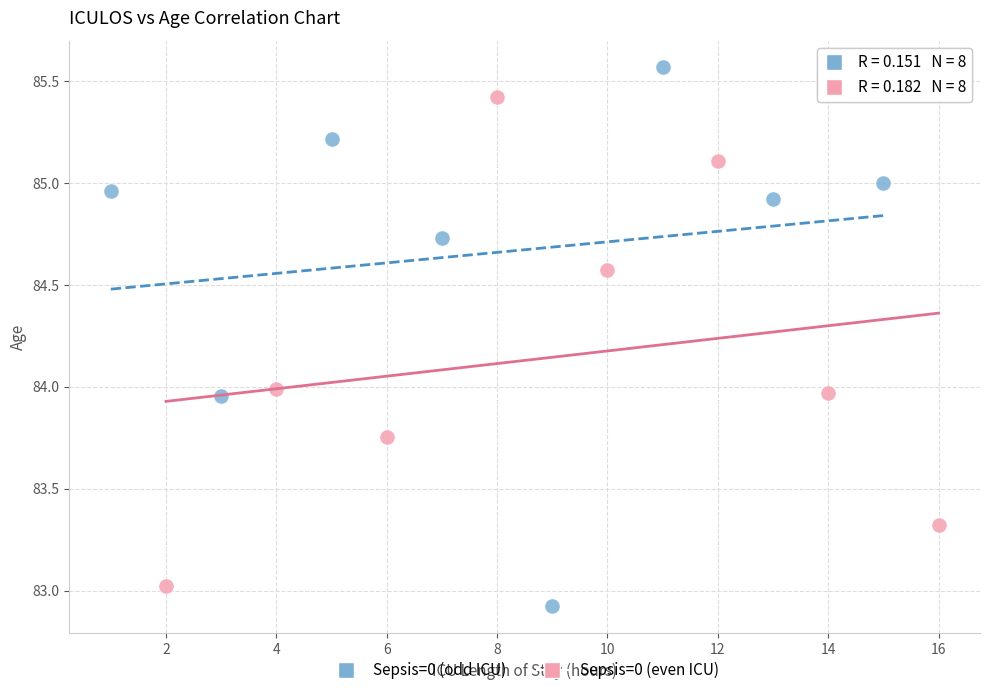

Which series reaches the maximum Y coordinate?

Sepsis=0 (odd ICU)